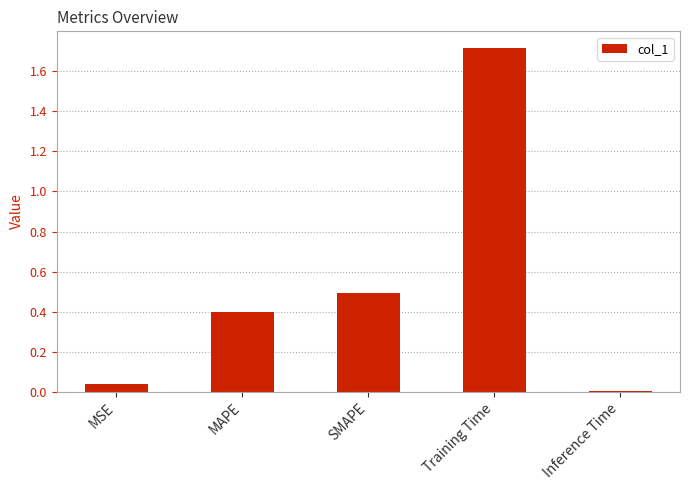

What is the difference between the maximum and second lowest values?

1.7